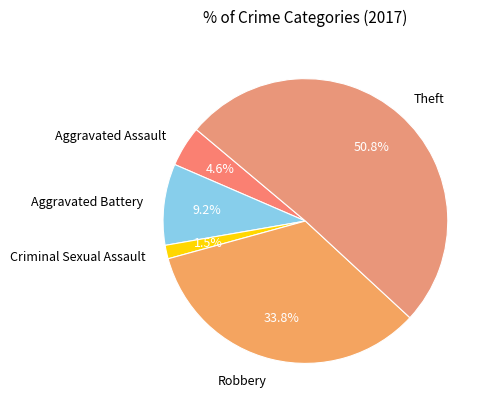

Approximately how many times larger is the value at Aggravated Battery compared to Robbery?

0.3